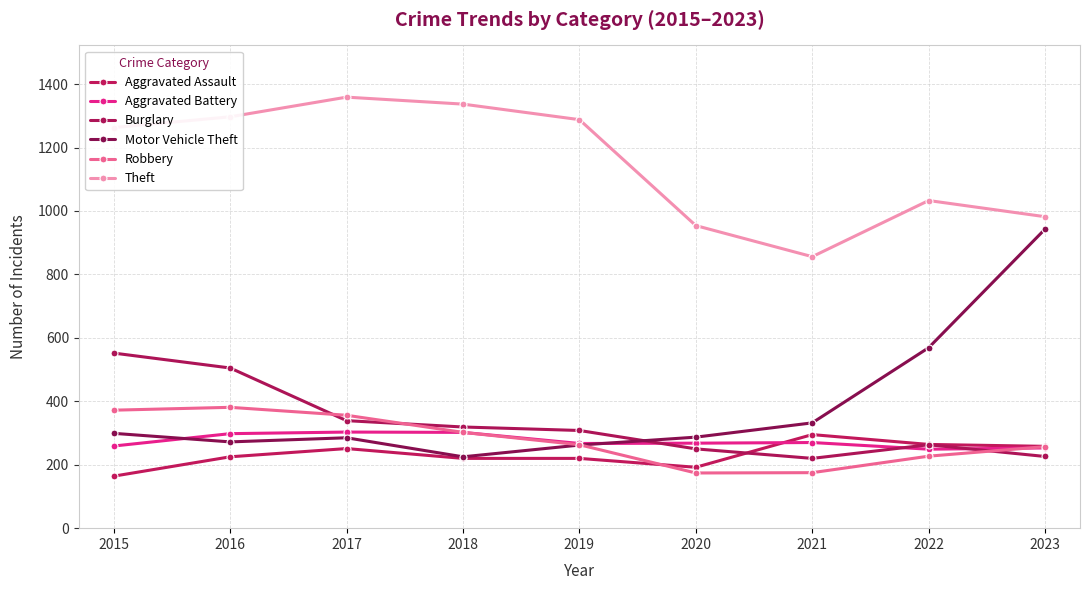

What is the highest value of the Aggravated Battery series?

303